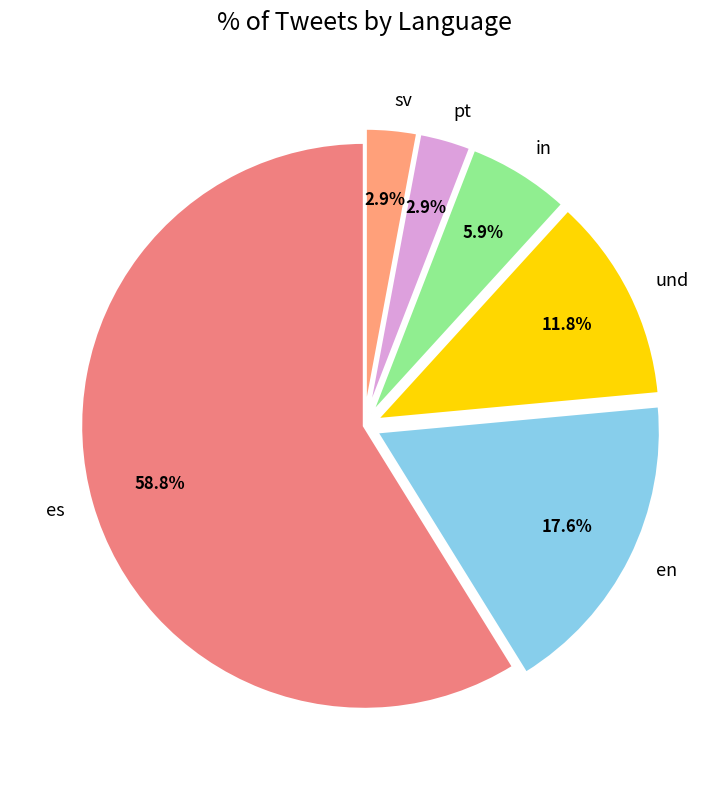

Is it true that en is 18% of the pie?

True